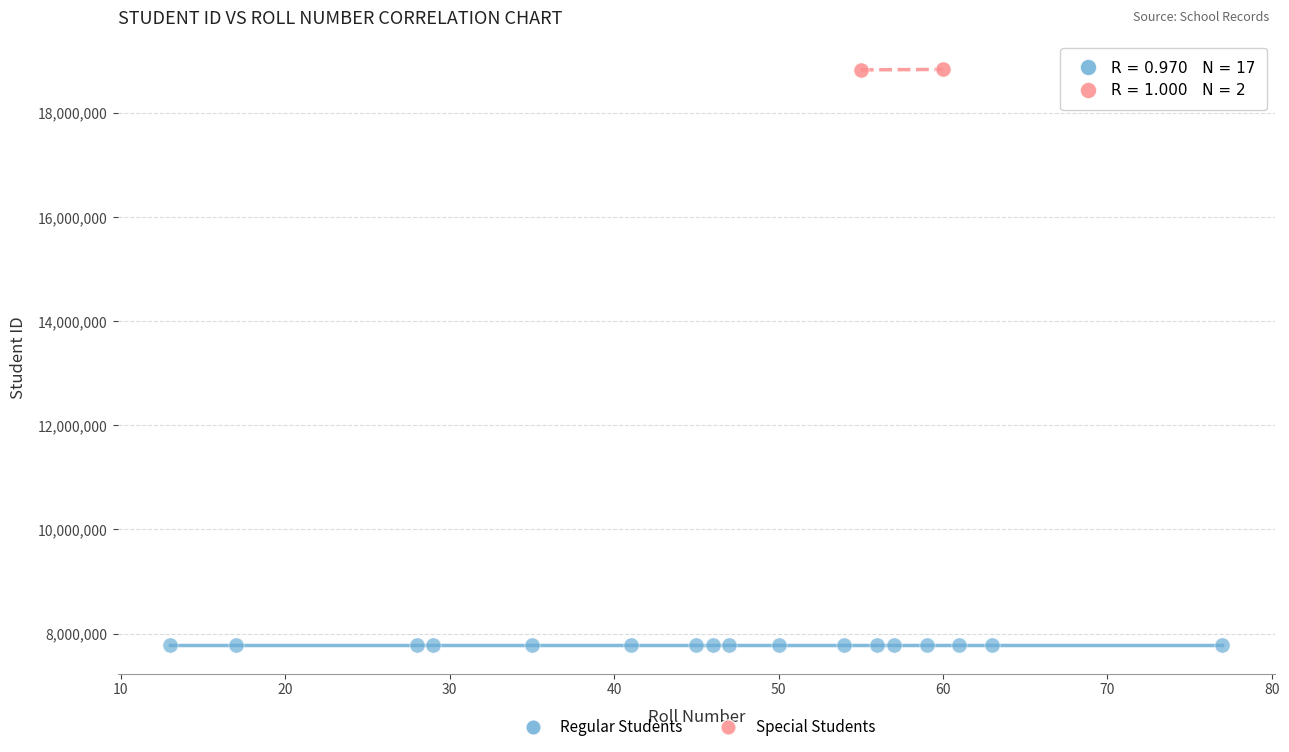

Which series contains the highest Y value?

Special Students